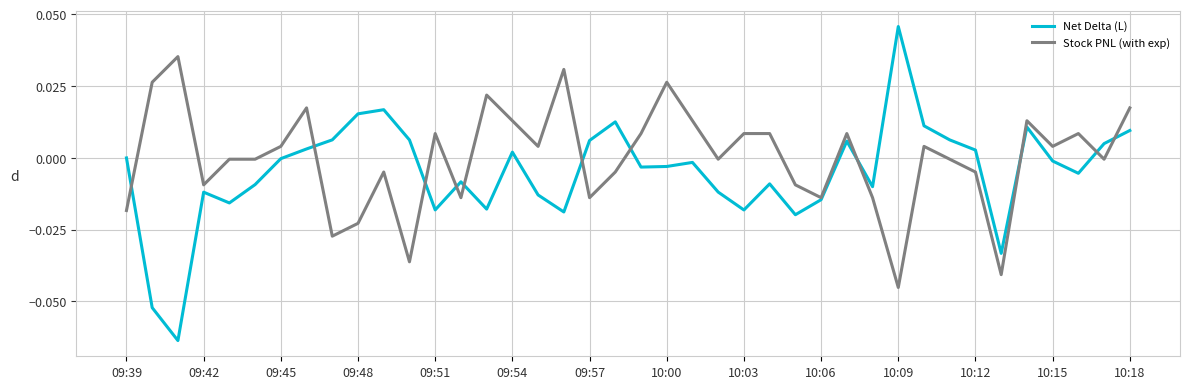

List the series in order of their peak value, lowest first.

Stock PNL (with exp), Net Delta (L)